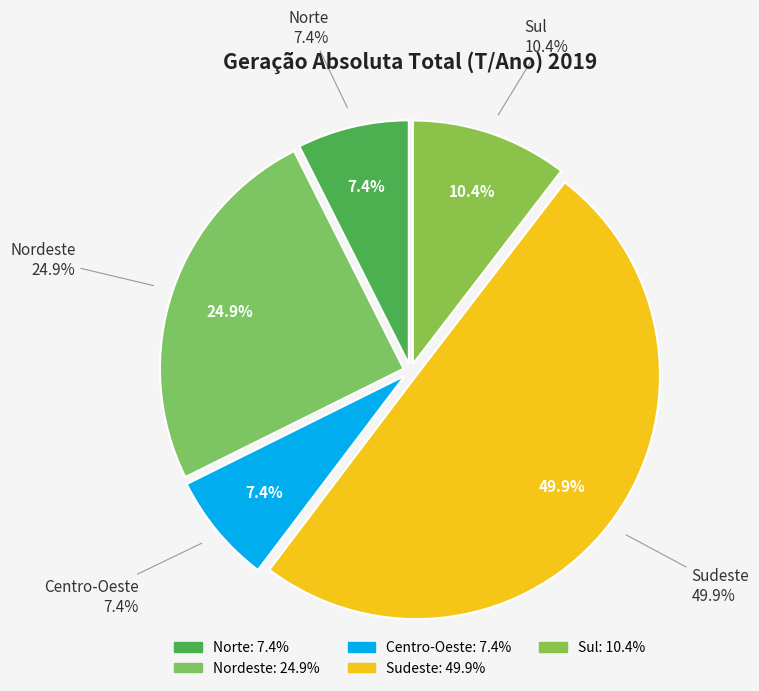

The Sudeste slice represents 50% of the pie. True or false?

True